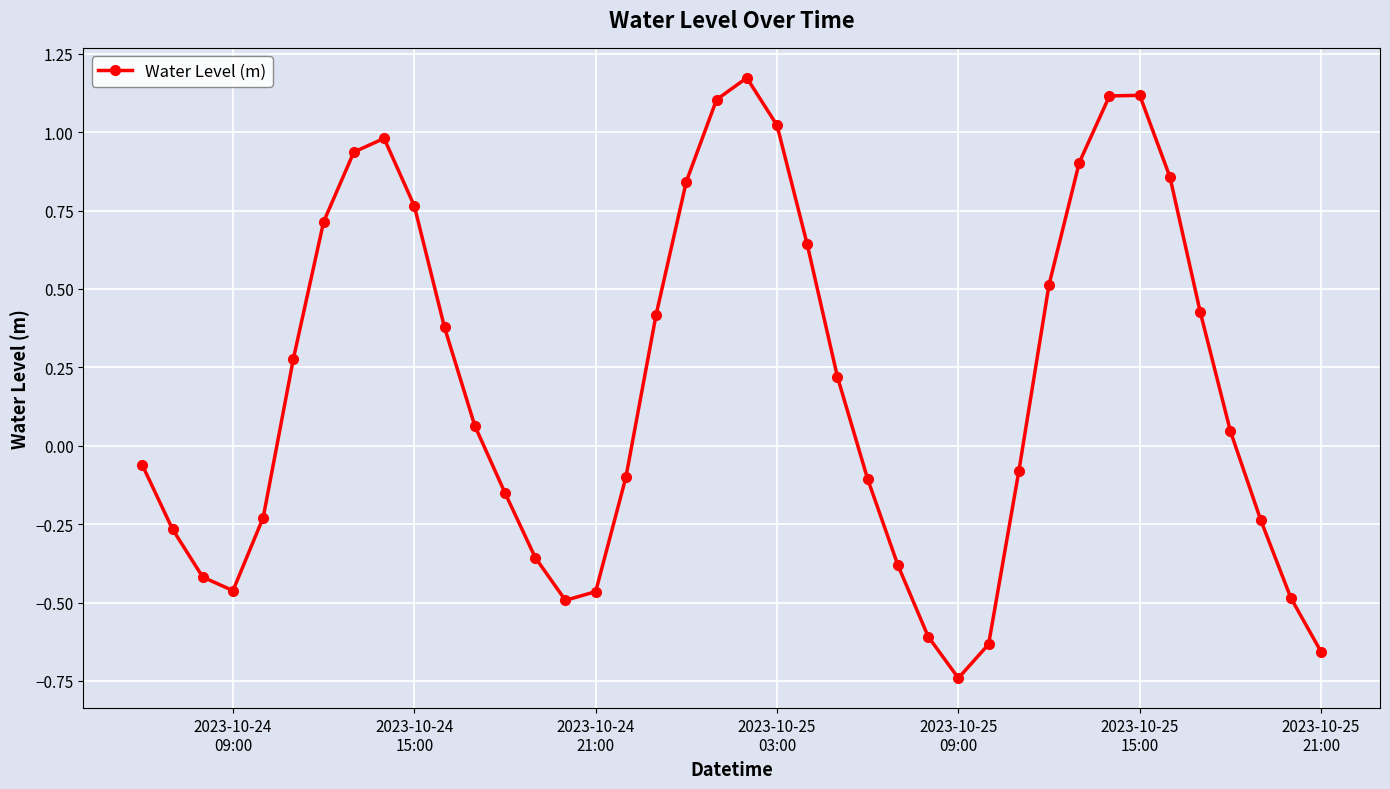

What is the difference between the maximum and minimum values?

1.9